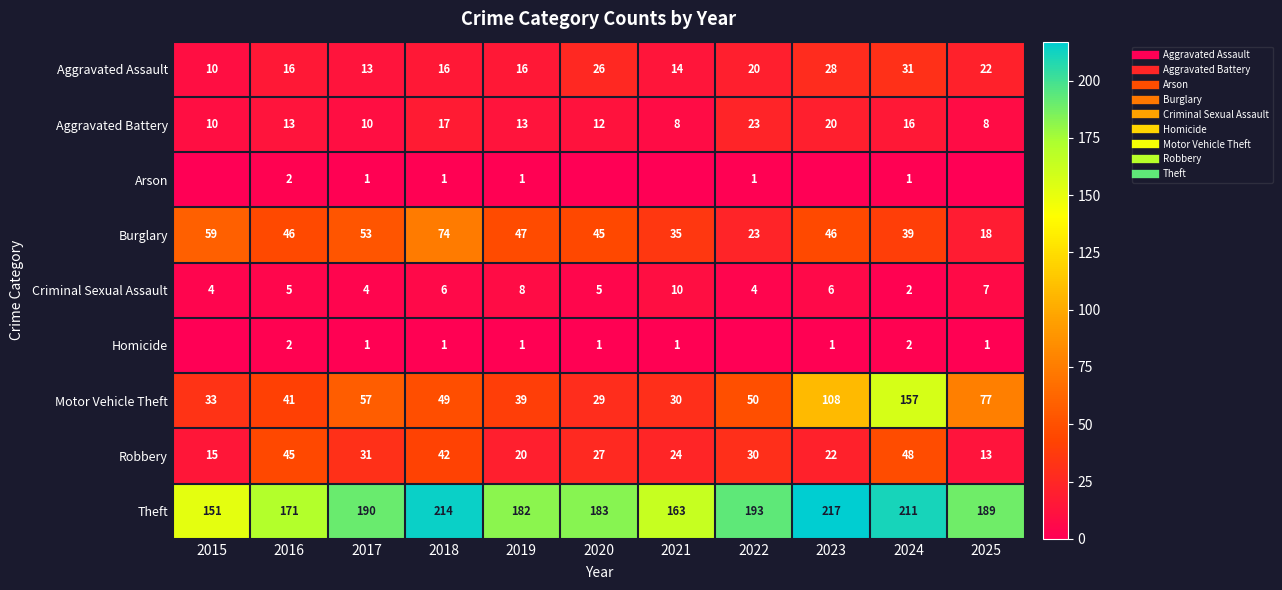

What is the average value of the Theft series?

188